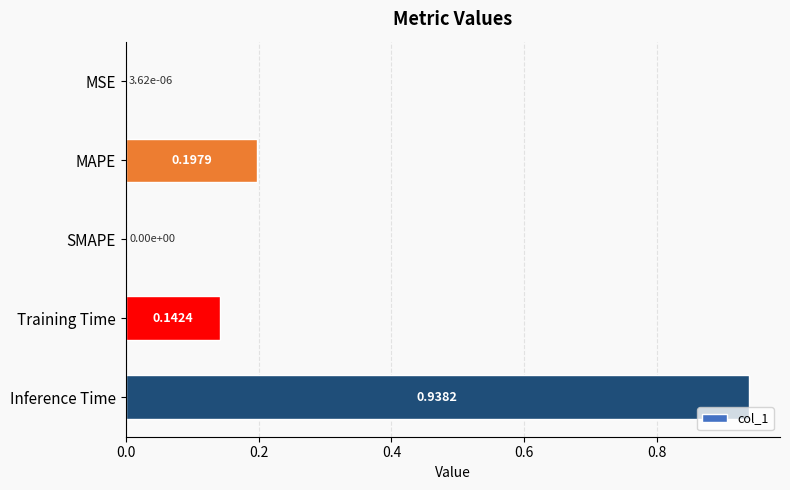

Which label corresponds to the largest value in the chart?

Inference Time